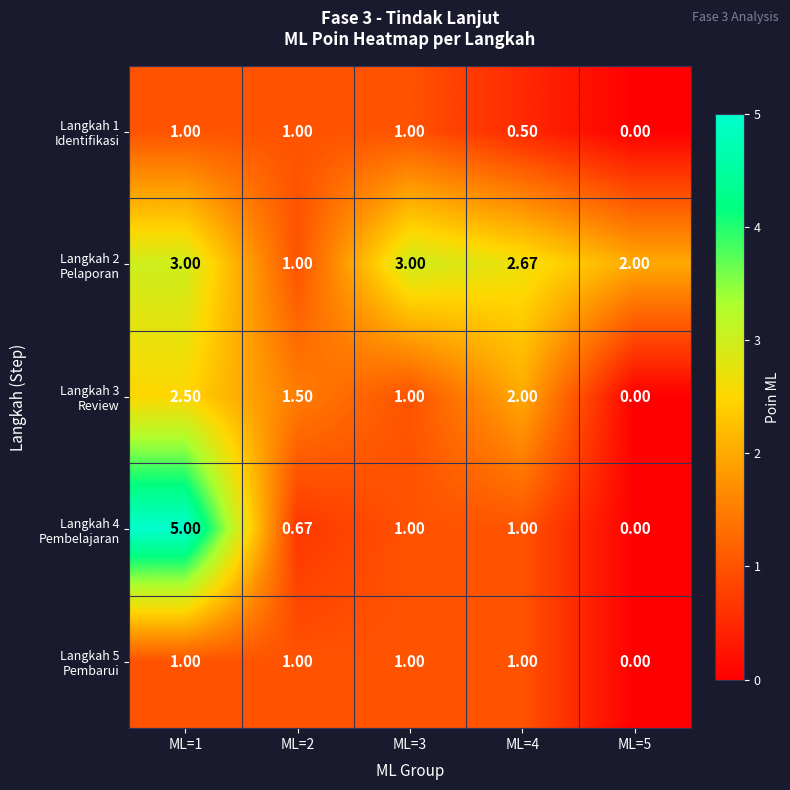

How many series are shown in this chart?

5